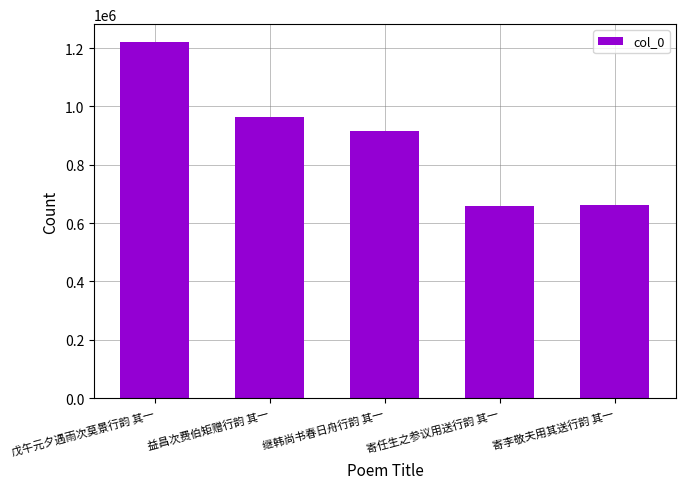

What is the value of the 5th bar from the left?

661015